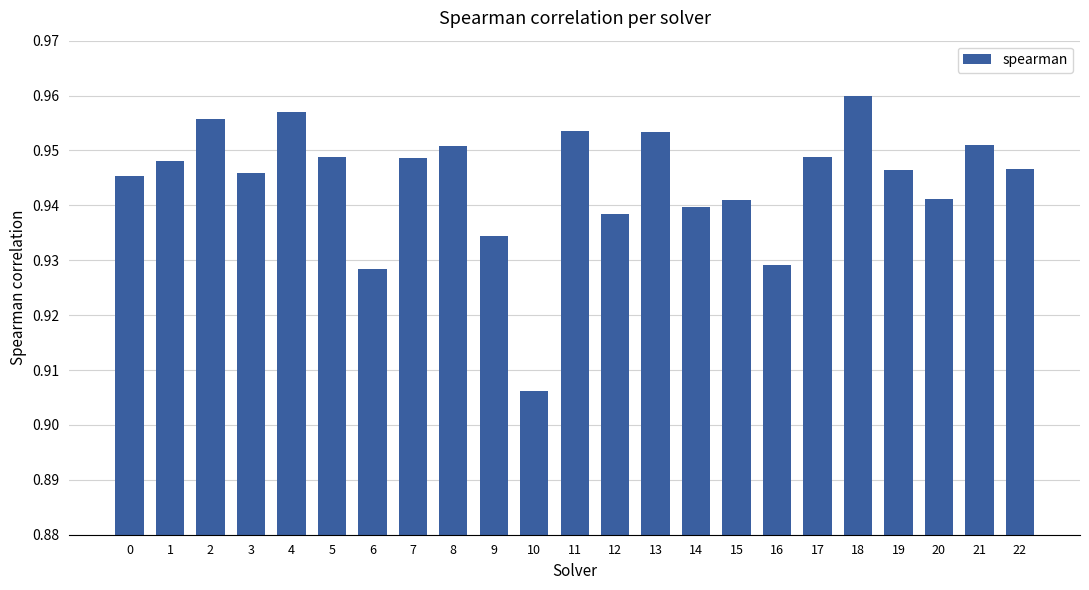

At which category does the chart reach its minimum across all series?

10